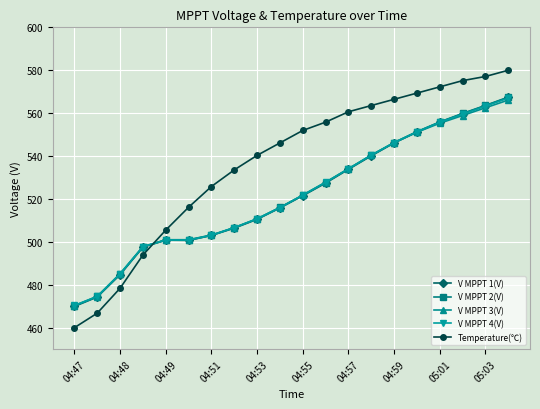

True or false: V MPPT 1(V) and Temperature(℃) cross at least once.

True